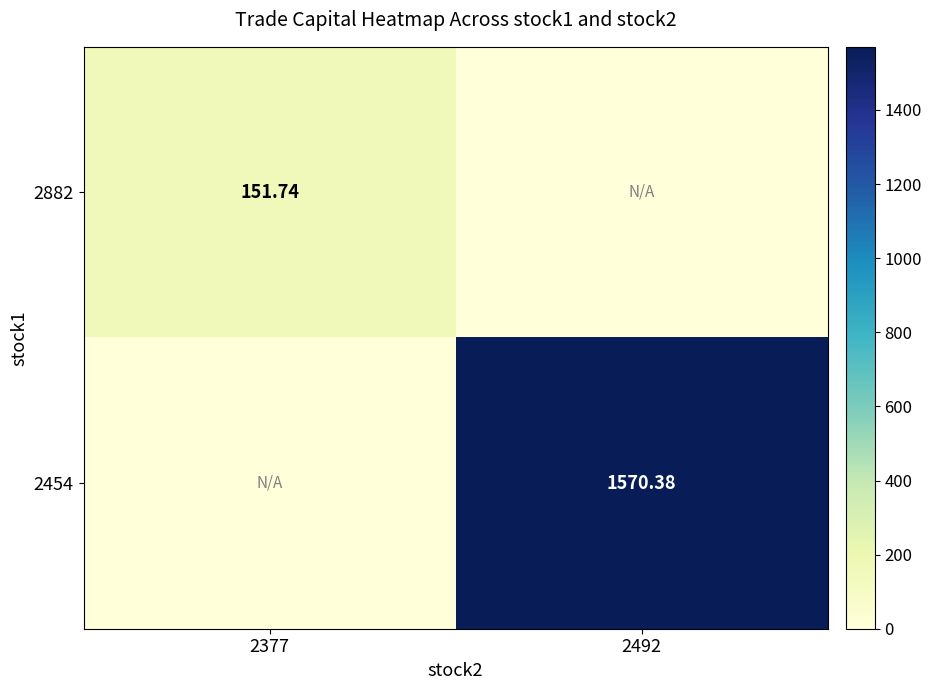

What is the sum of all 2882 values?

151.7